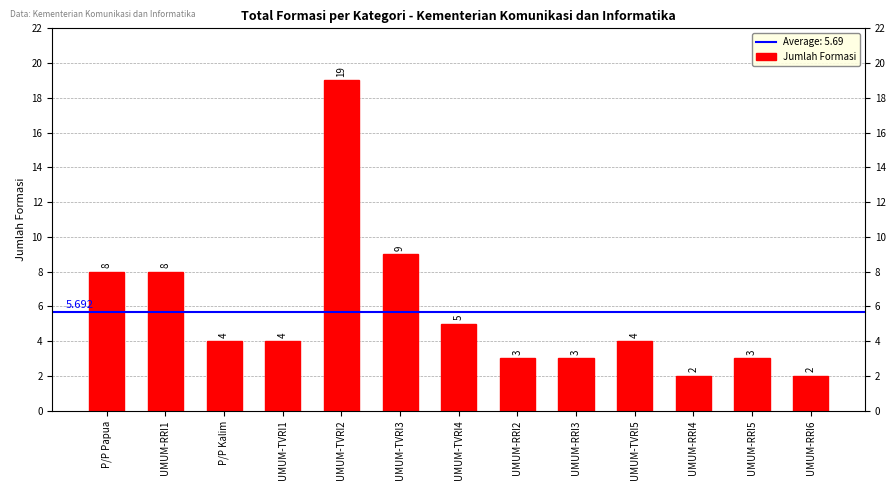

Where is the data nearest to the value 10?

UMUM-TVRI3